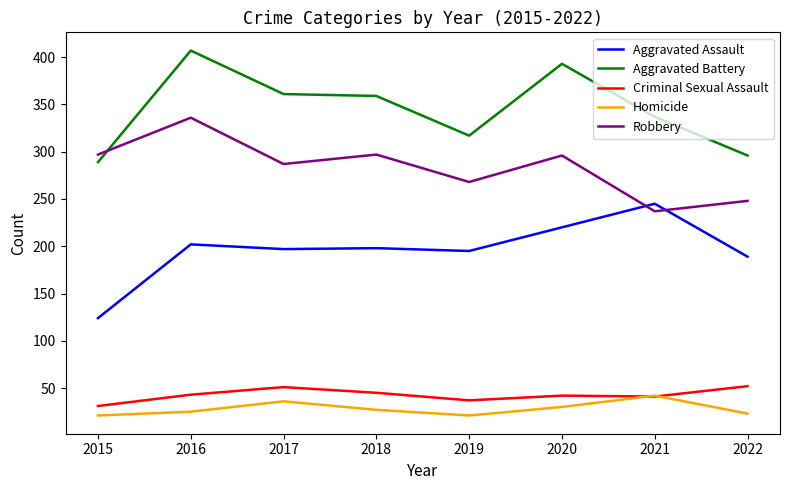

Read the Homicide value at 2019, to the nearest 5.

20